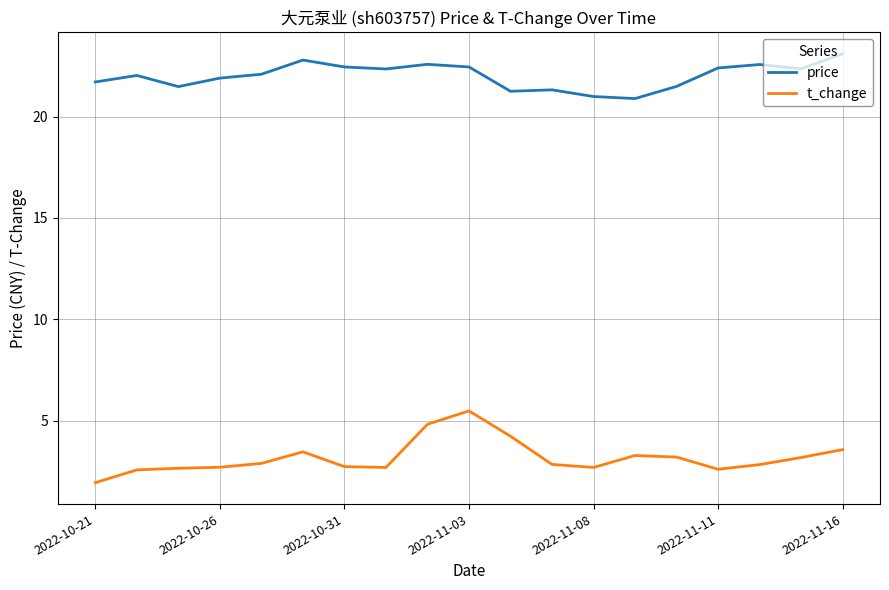

What is the minimum value for t_change?

1.9